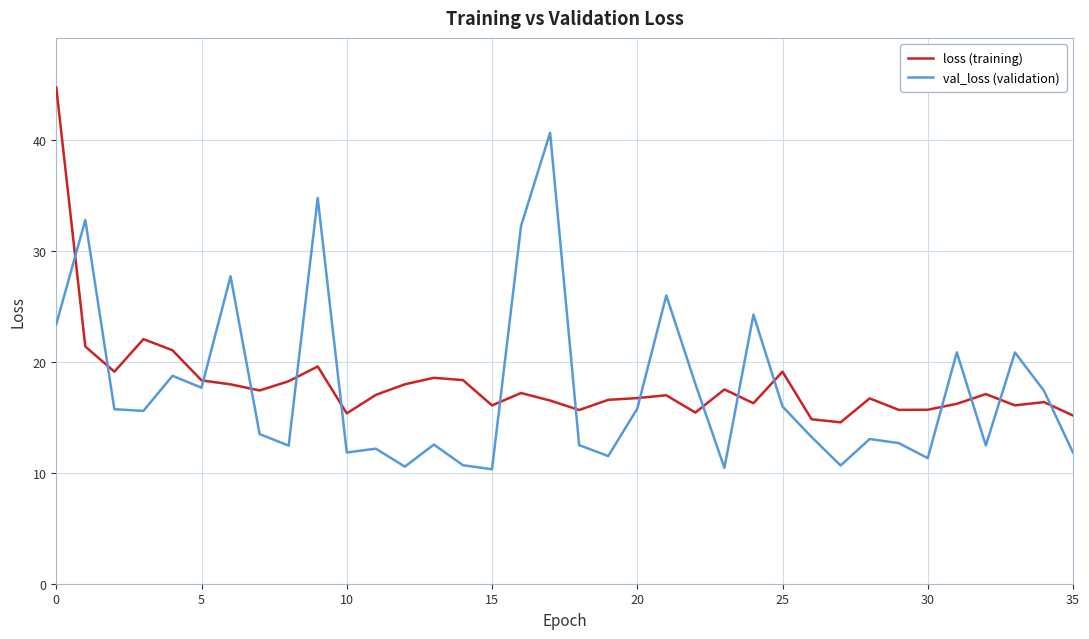

What is the difference between the maximum and minimum values in the loss (training) series?

30.2